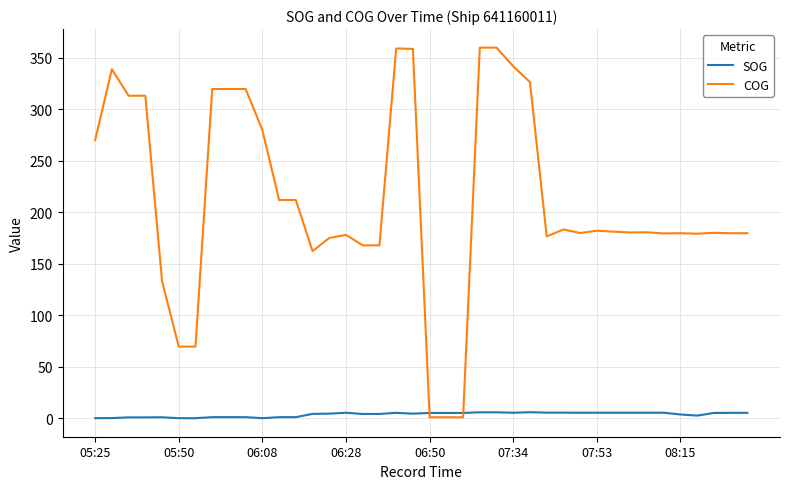

List the series in order of their peak value, highest first.

COG, SOG